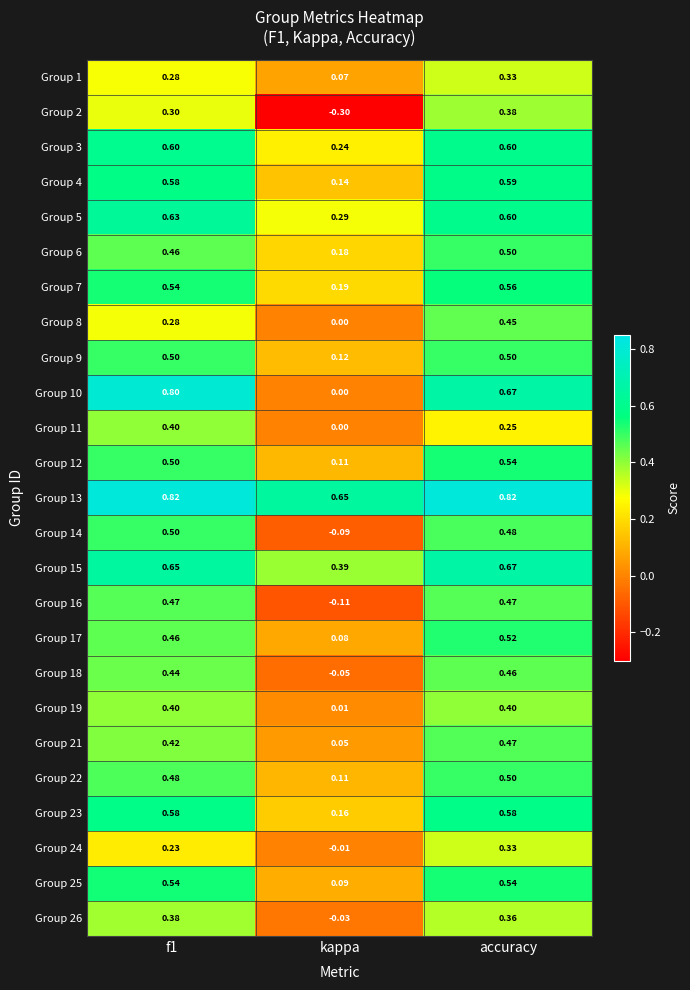

At which label does Group 19 reach its minimum?

kappa